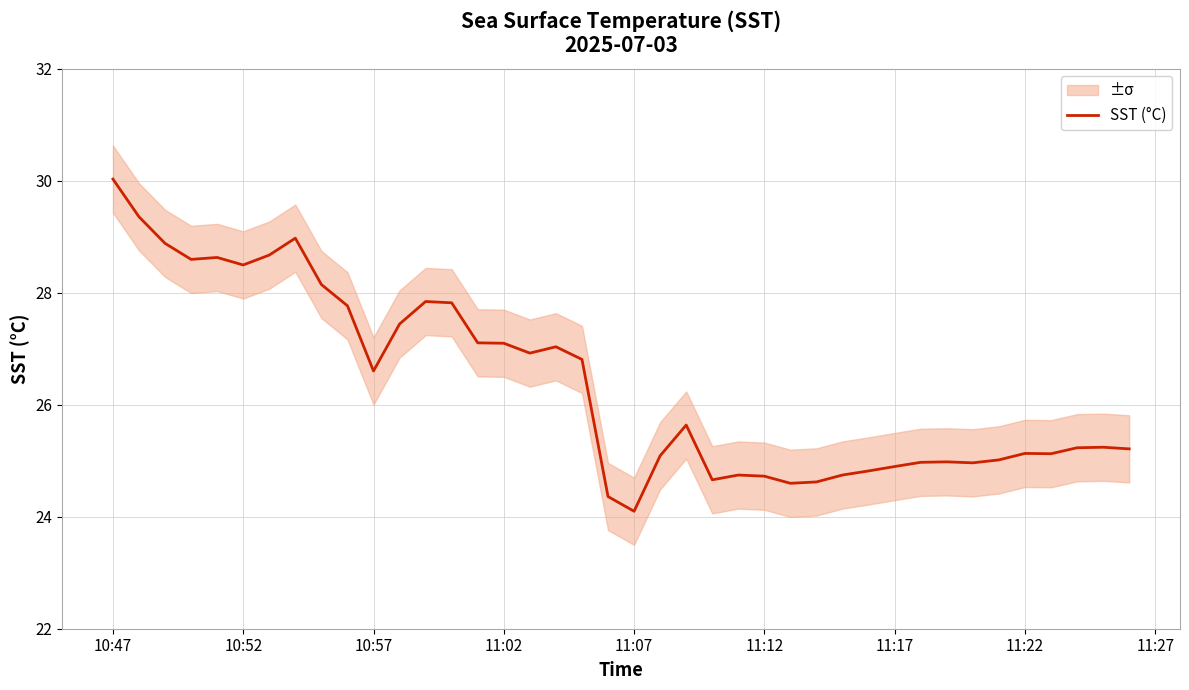

At which label does SST (°C) reach its peak?

10:47